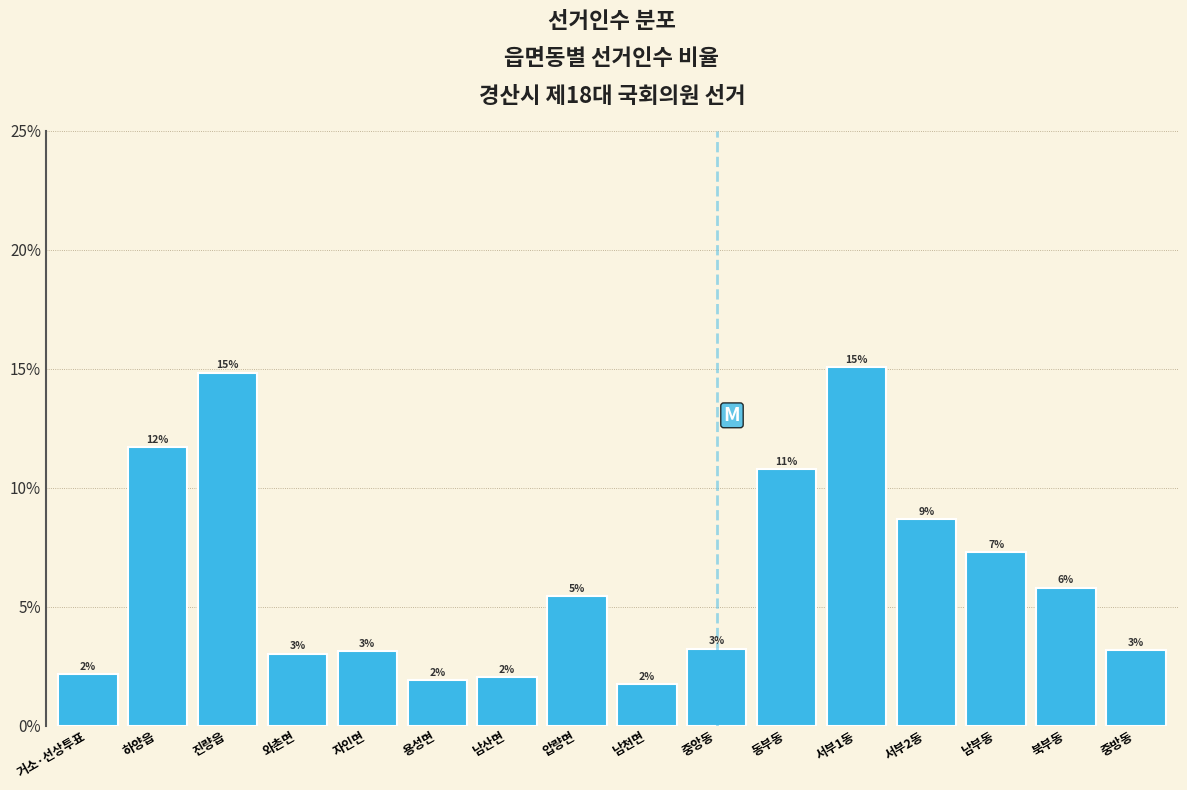

Between 거소·선상투표 and 자인면, which is larger?

자인면